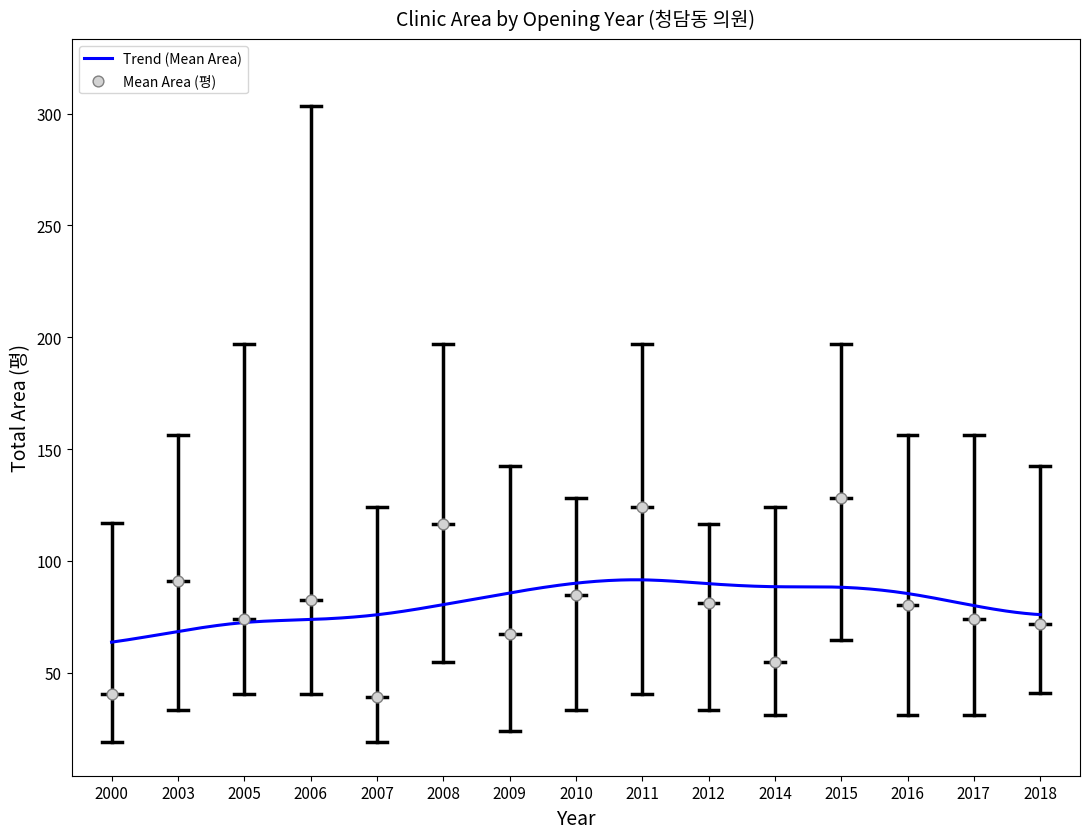

Is the value of Lower at 2010 greater than the value of Mean Area at 2012?

No